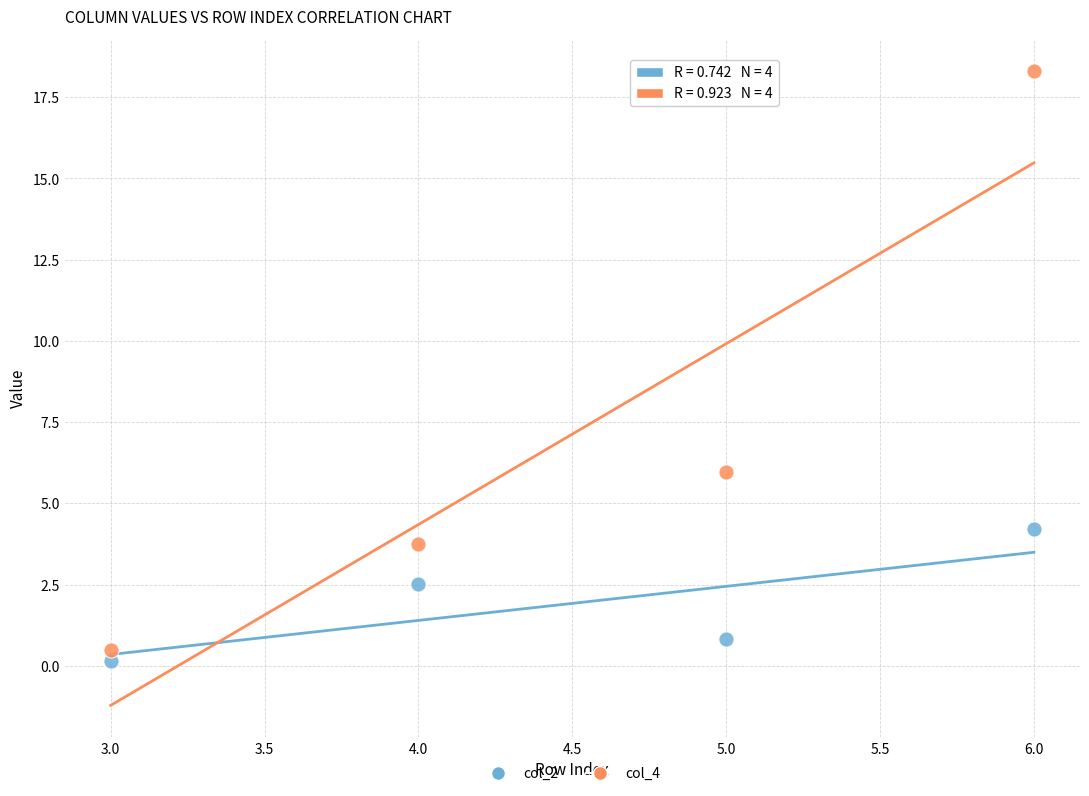

Across all data points, what is the range of X values (max minus min)?

3.0